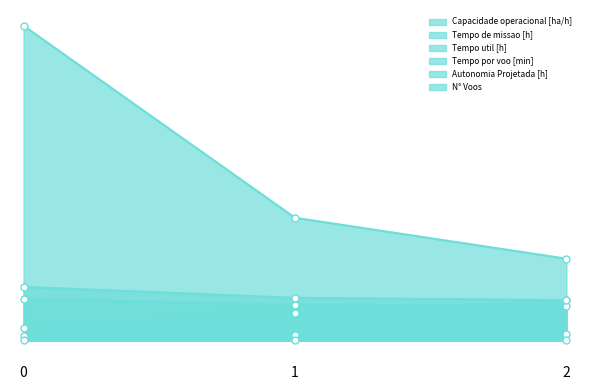

How many data points in N° Voos are less than 78?

1